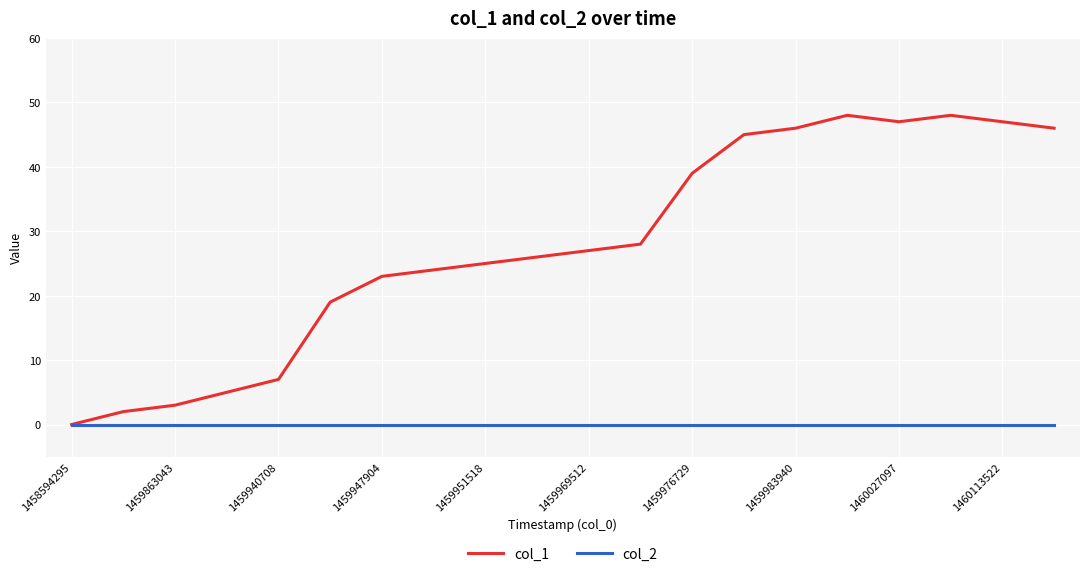

Which series has the largest range (max minus min)?

col_1